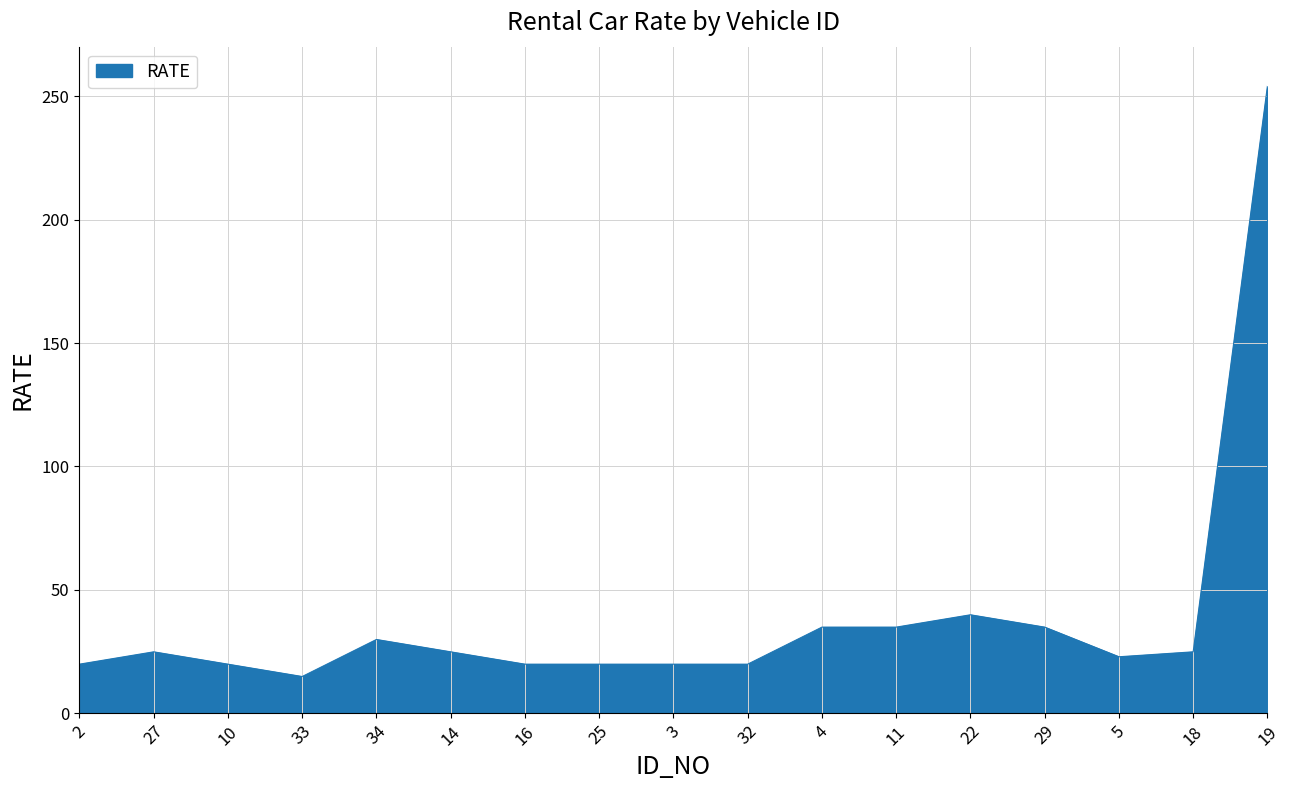

What is the greatest value displayed?

254.0